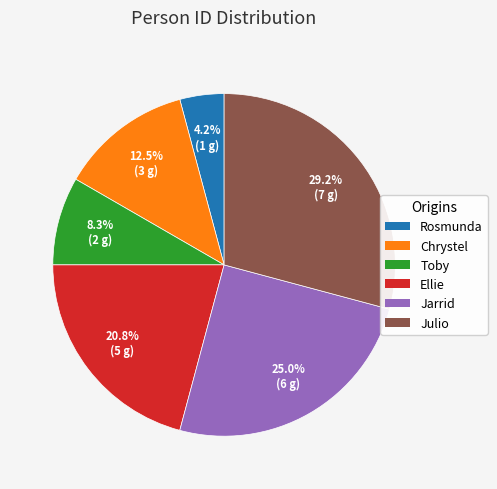

To the nearest percent, what is the combined percentage of Rosmunda and Chrystel?

17%